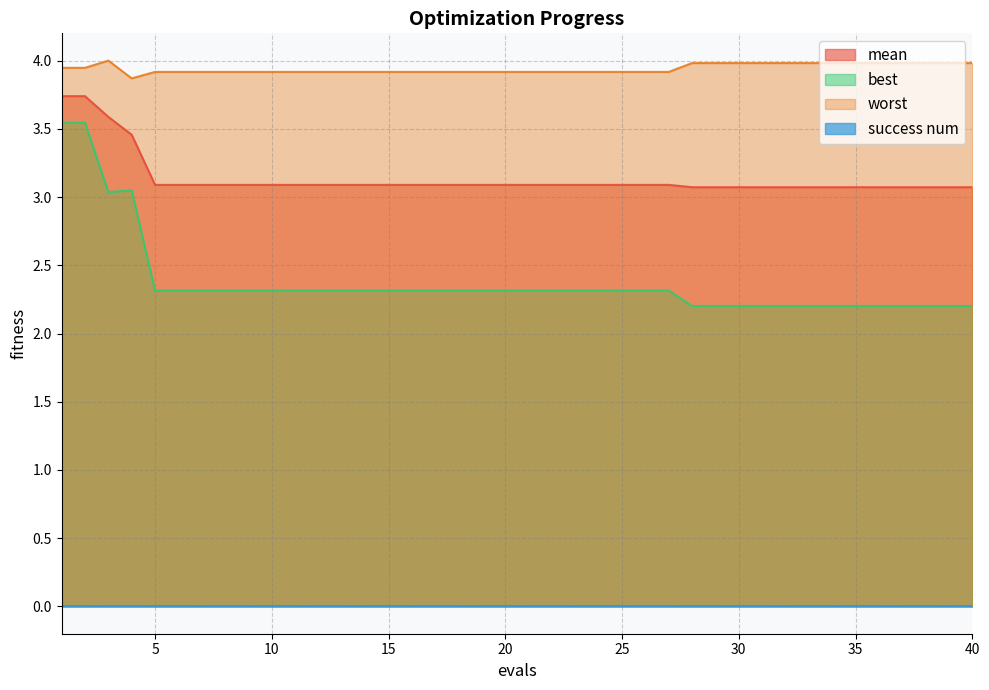

What is the minimum value shown in the chart?

0.0